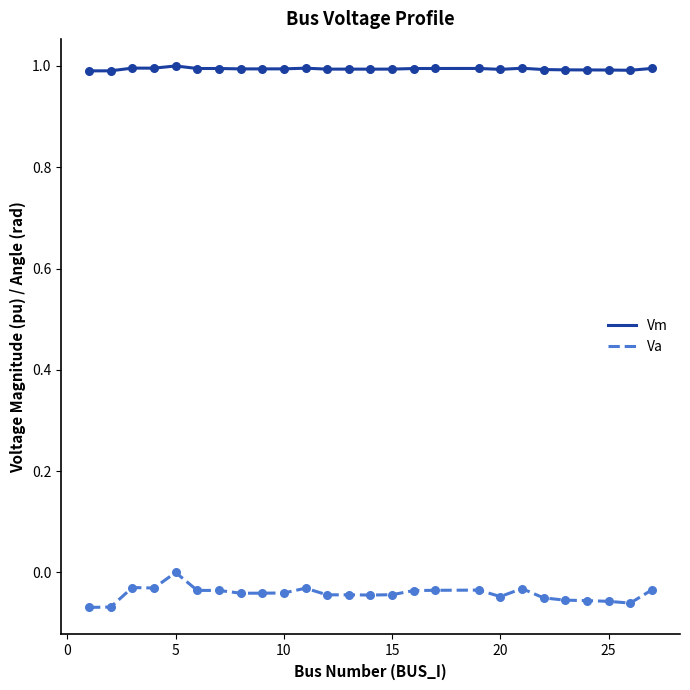

Which series has the largest range (max minus min)?

Va